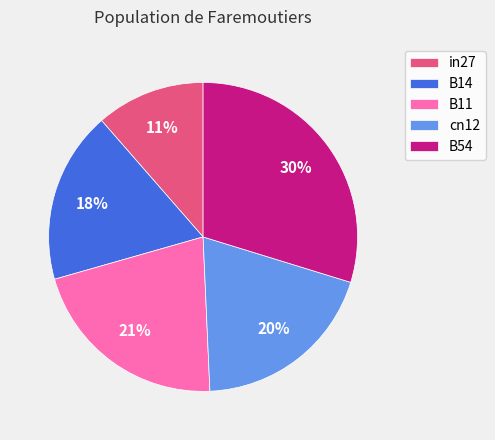

To the nearest percent, what is the combined percentage of B14 and in27?

29%